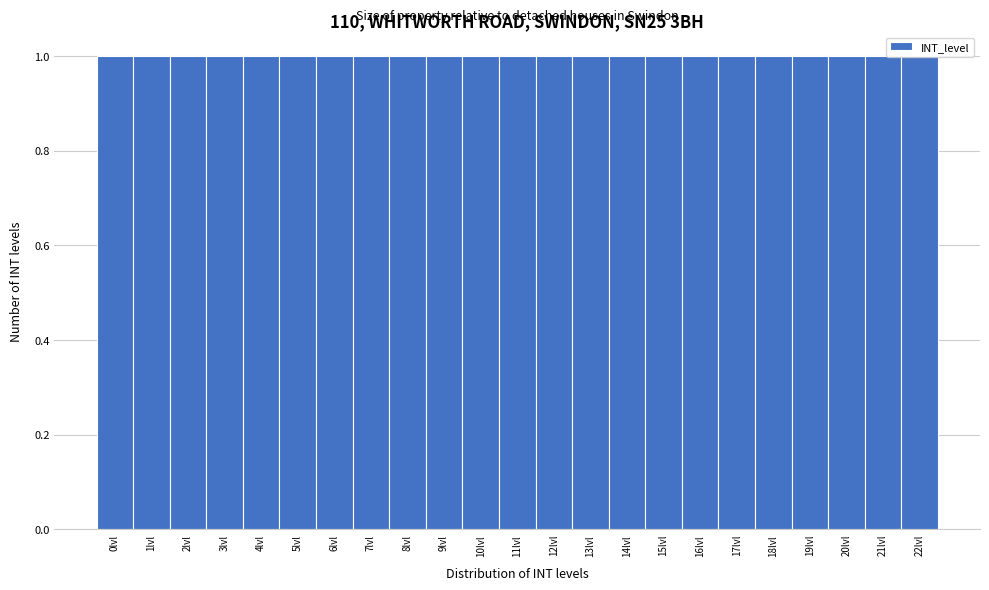

What is the height of the bar covering 16.5 to 17.5 on the x-axis? The values are not printed on the chart, so give them approximately, as read against the axis.

1